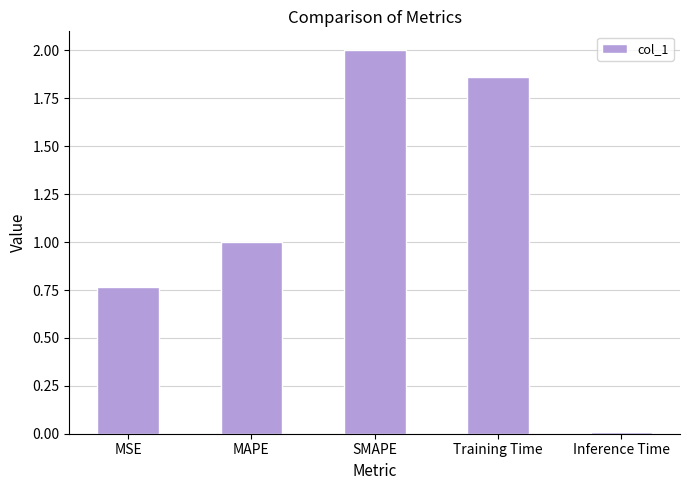

The value at MAPE is 0.3. True or false?

False